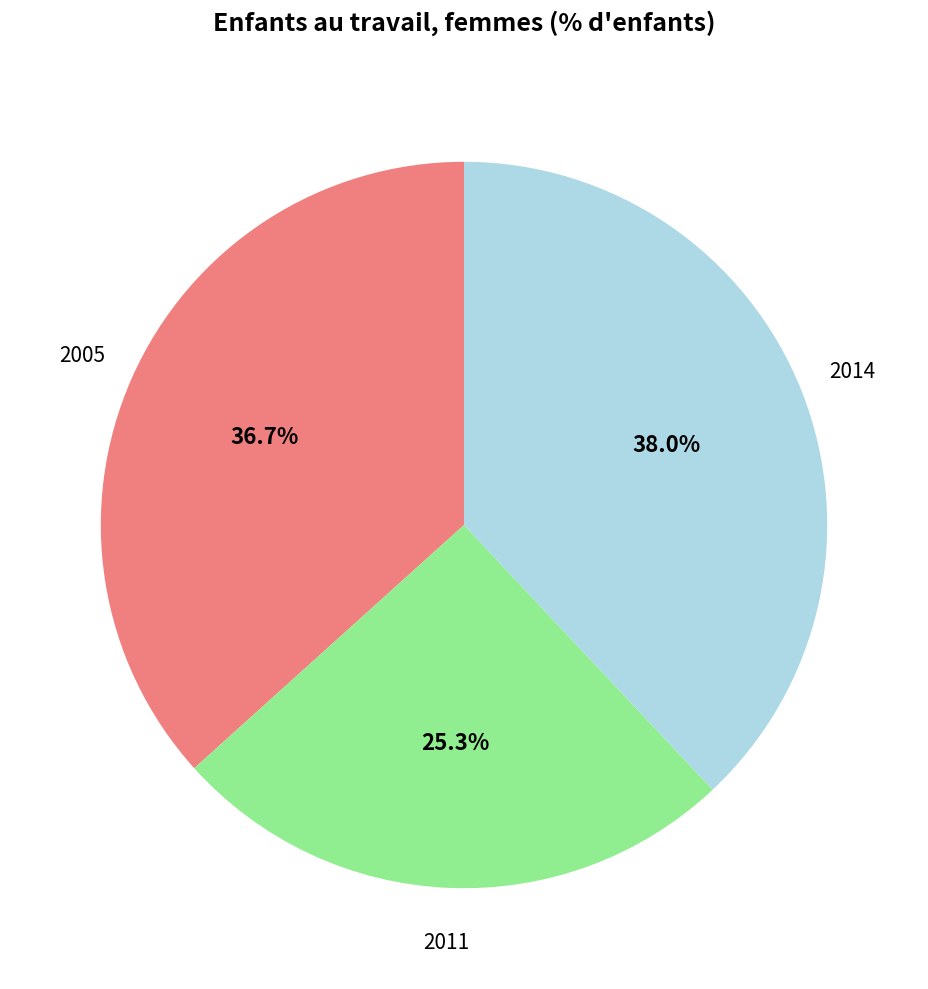

Which slice is the smallest?

2011